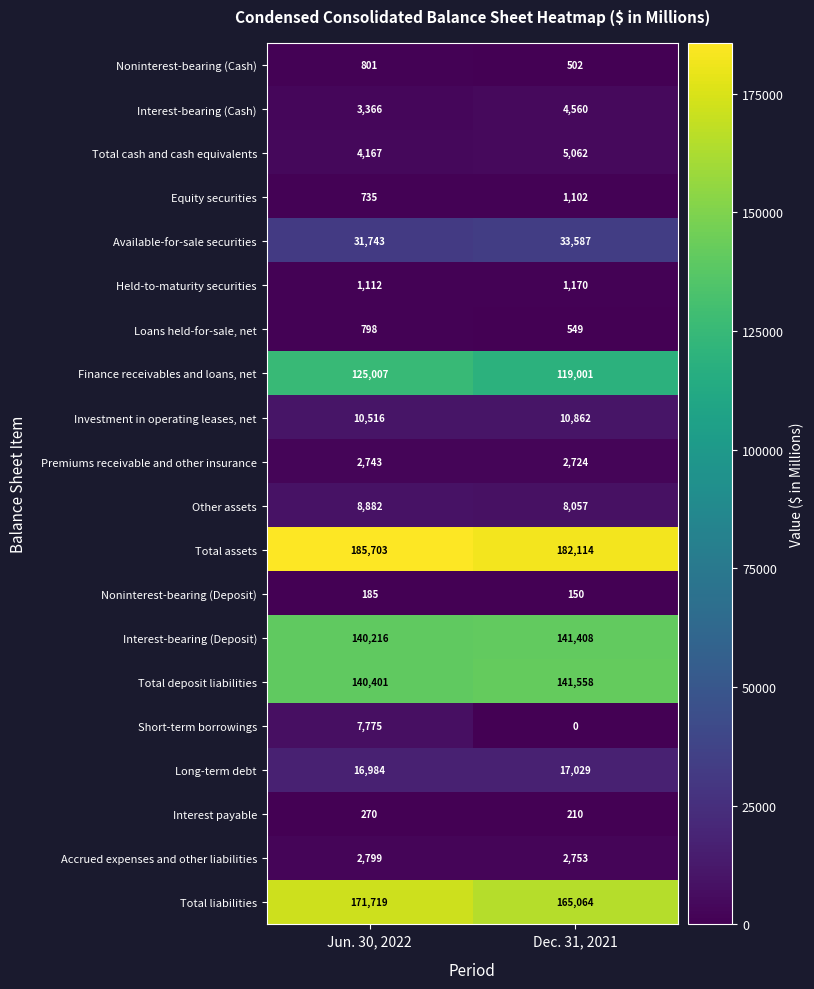

At which label does Noninterest-bearing (Cash) reach its peak?

Jun. 30, 2022